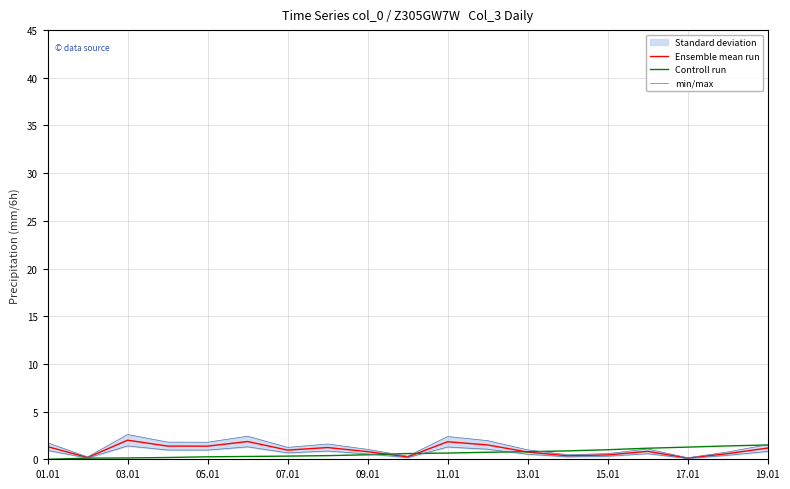

How many lines are shown in the chart?

3